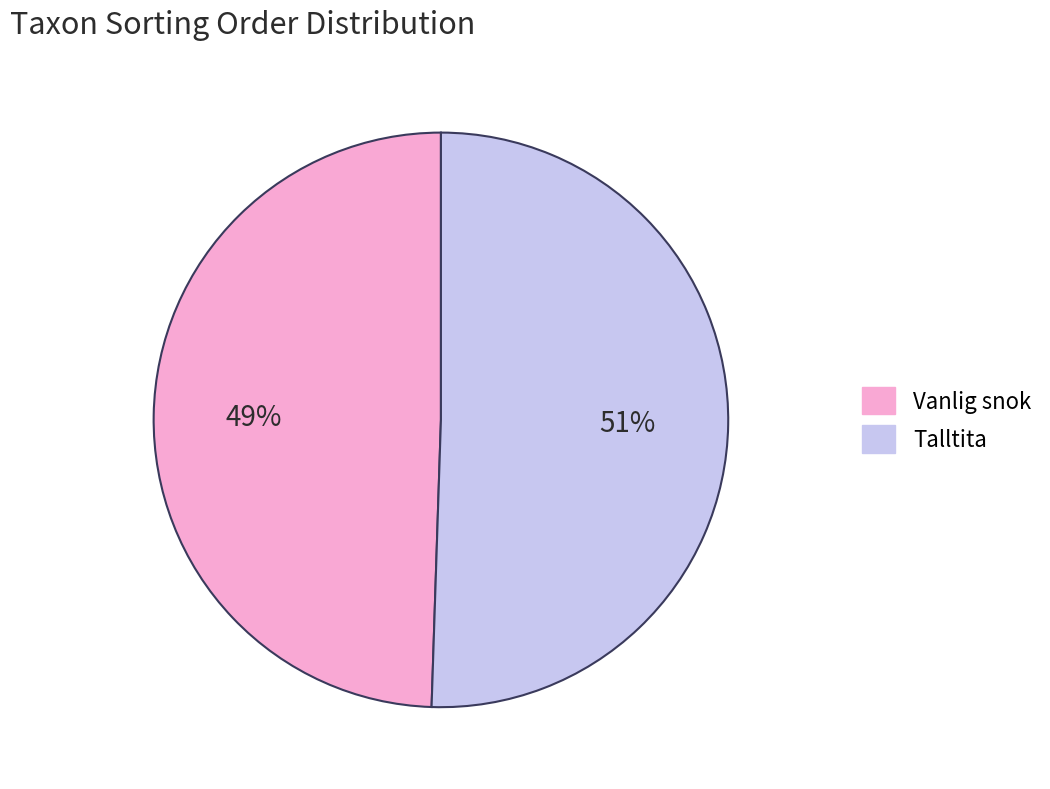

Rank the categories by value from lowest to highest.

Vanlig snok, Talltita